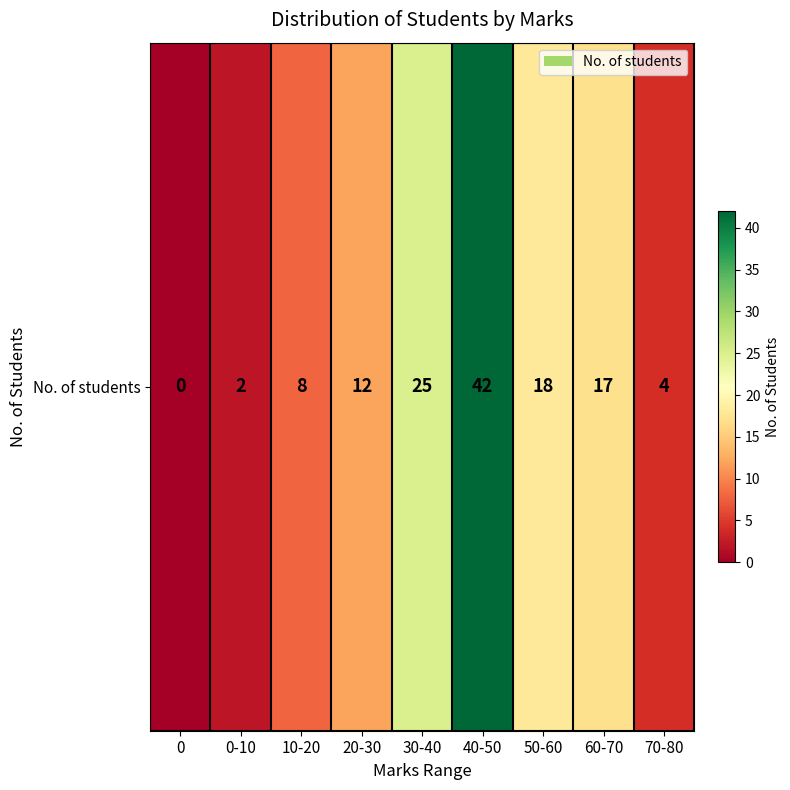

List the labels in order of value, smallest first.

0, 0-10, 70-80, 10-20, 20-30, 60-70, 50-60, 30-40, 40-50